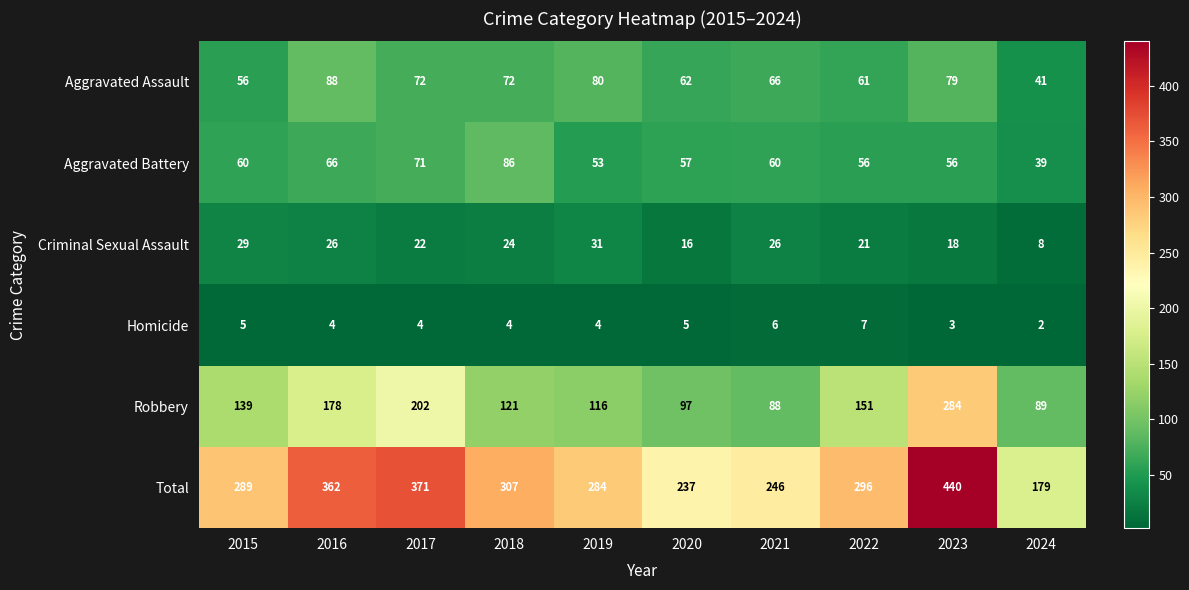

What is the total value across all series at 2015?

578